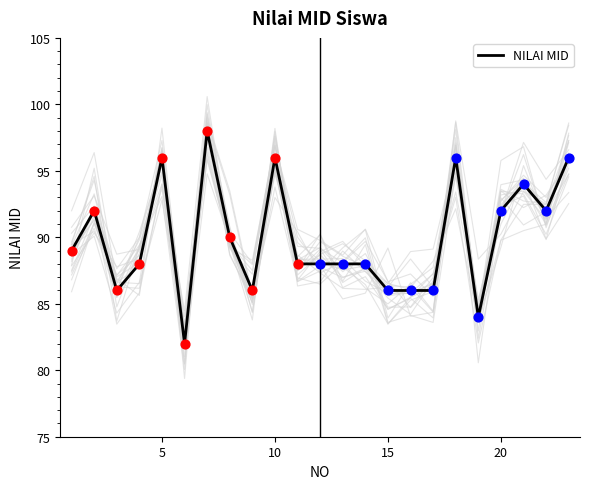

What is the minimum value for NILAI MID?

82